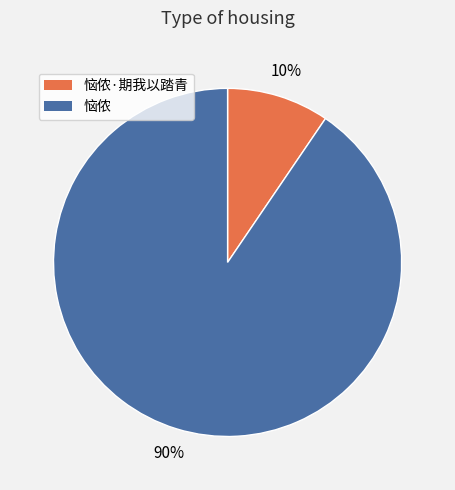

How many slices are in this pie chart?

2